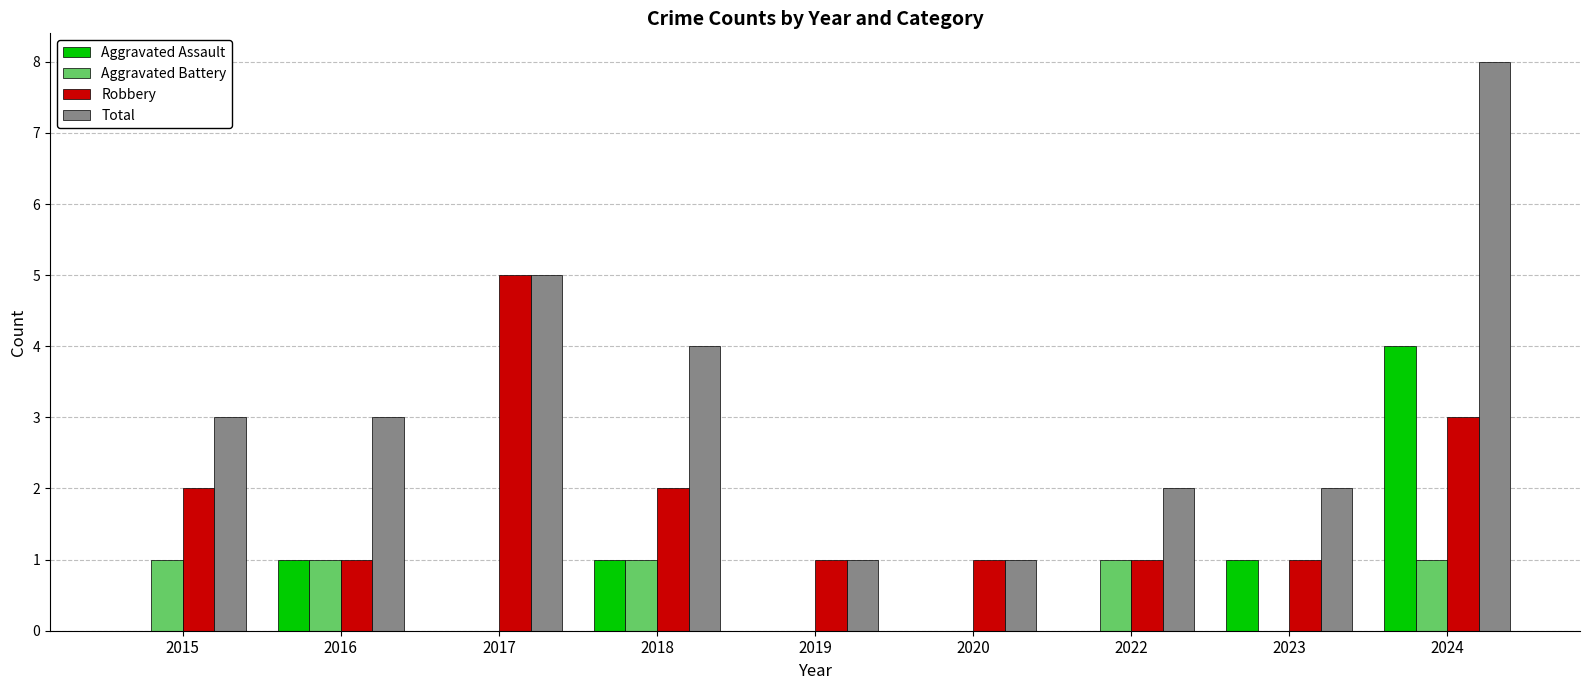

Which series changed the most between 2023 and 2024?

Total